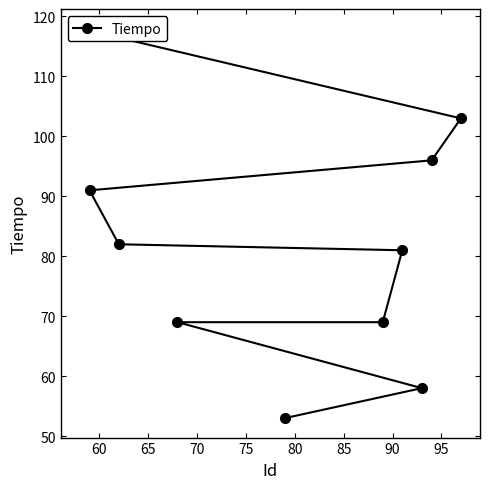

True or false: there are more than 2 points higher than both neighbors.

False